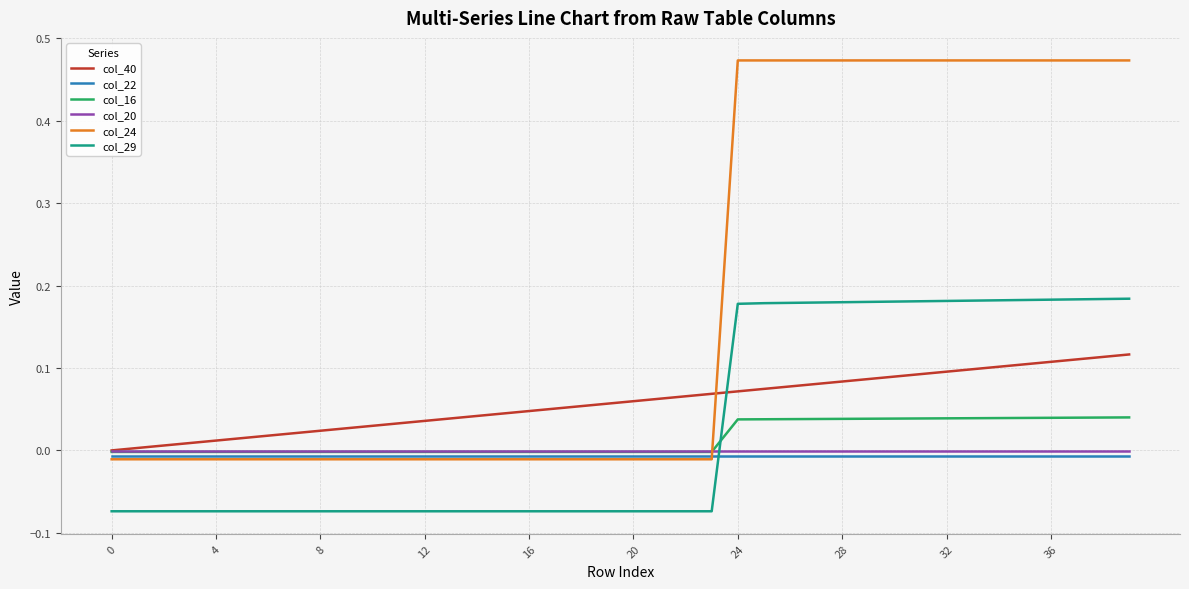

Which series has the widest spread of values?

col_24